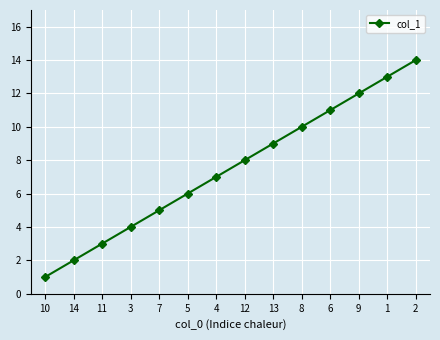

The chart shows a value of 3 at 11. True or false?

True